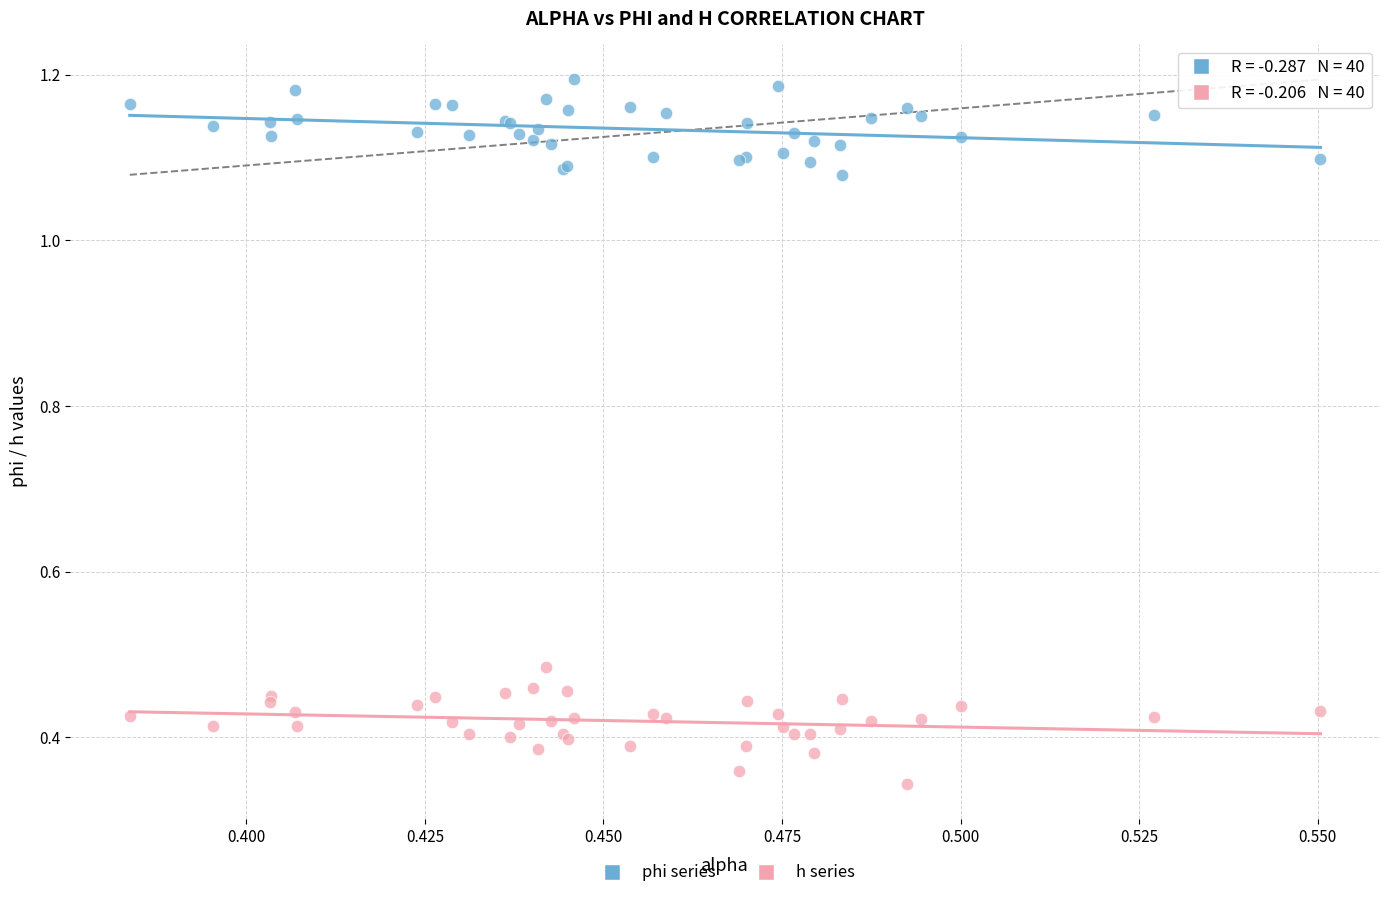

Which series contains the highest Y value?

phi series